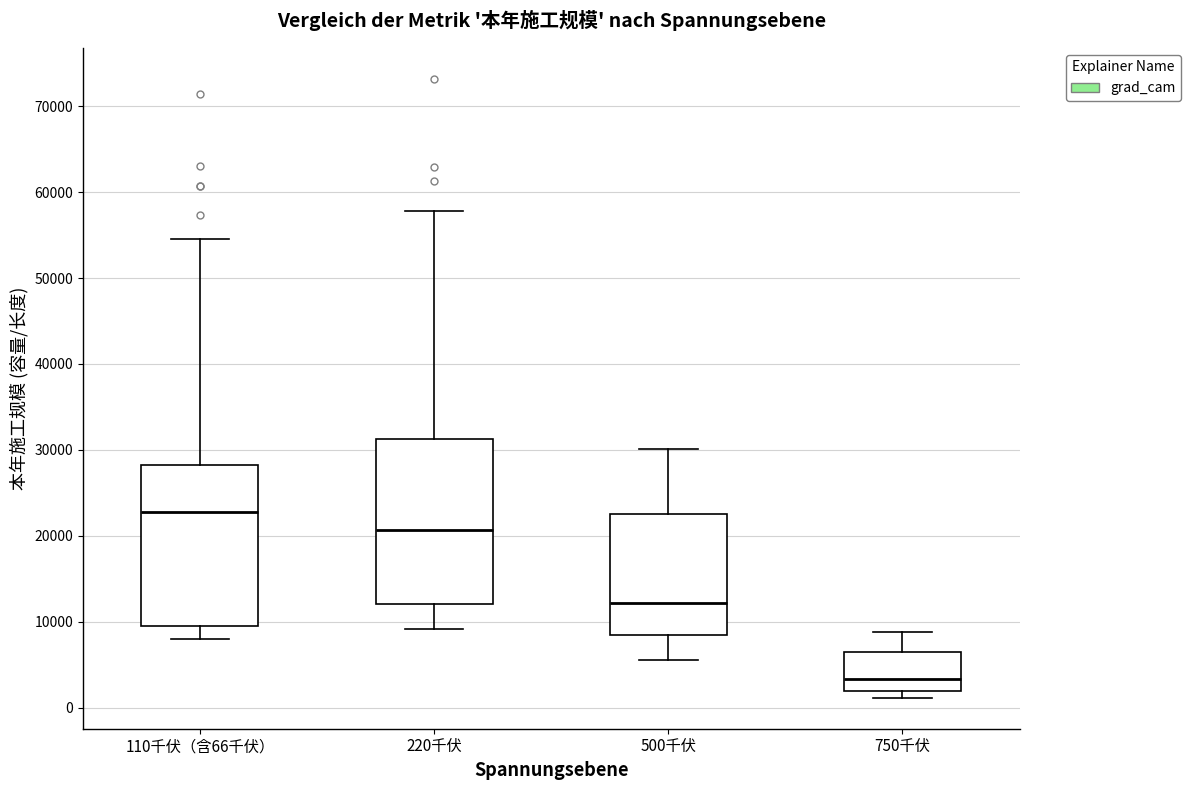

Reading left to right, transcribe this box plot: for each box, give where its median line is, the range the box spans, and where its two whiskers end, as read against the y-axis. The values are not printed on the chart, so give them approximately, as read against the axis.

110千伏（含66千伏）: median 23000, box 9000 to 28000, whiskers 8000 to 55000
220千伏: median 21000, box 12000 to 31000, whiskers 9000 to 58000
500千伏: median 12000, box 8000 to 23000, whiskers 6000 to 30000
750千伏: median 3000, box 2000 to 6000, whiskers 1000 to 9000